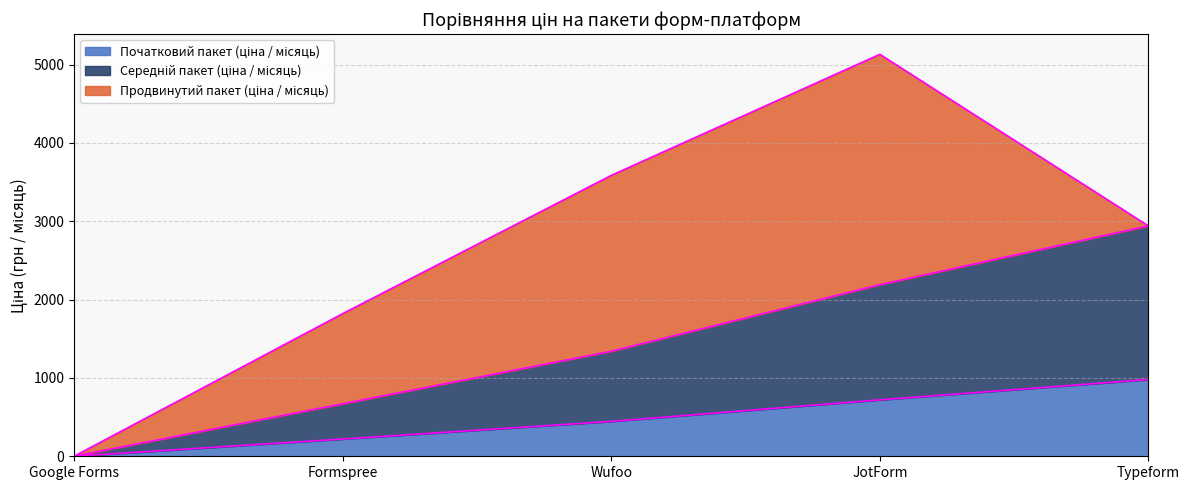

At which category is the sum across all series the highest?

JotForm